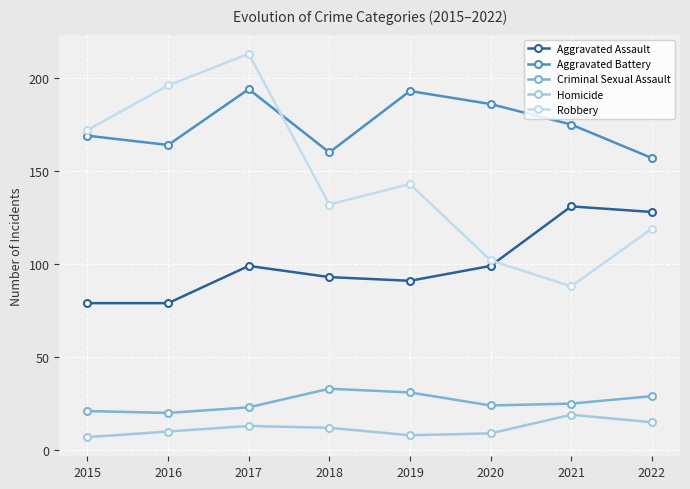

Is the value of Aggravated Assault at 2022 greater than the value of Homicide at 2020?

Yes